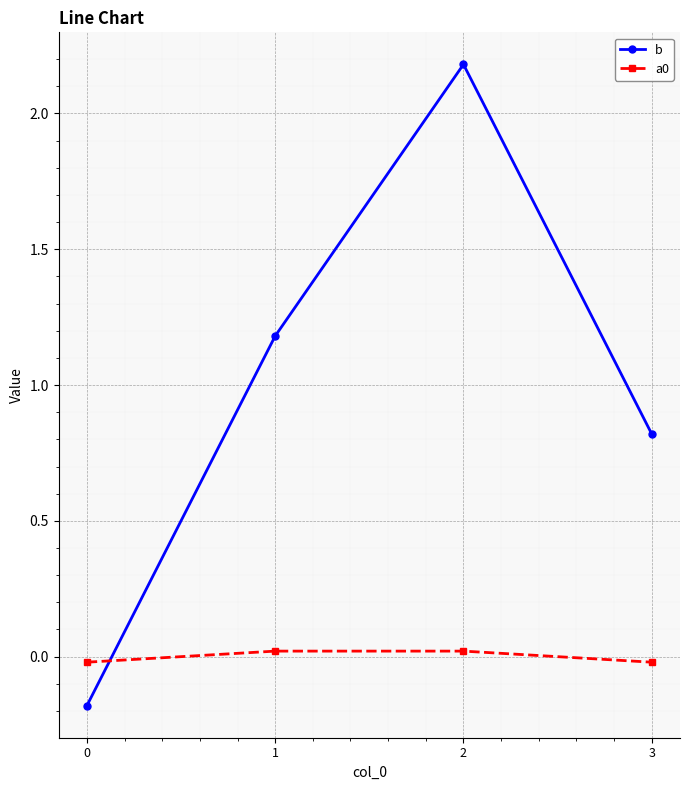

True or false: a0 and b cross at least once.

True